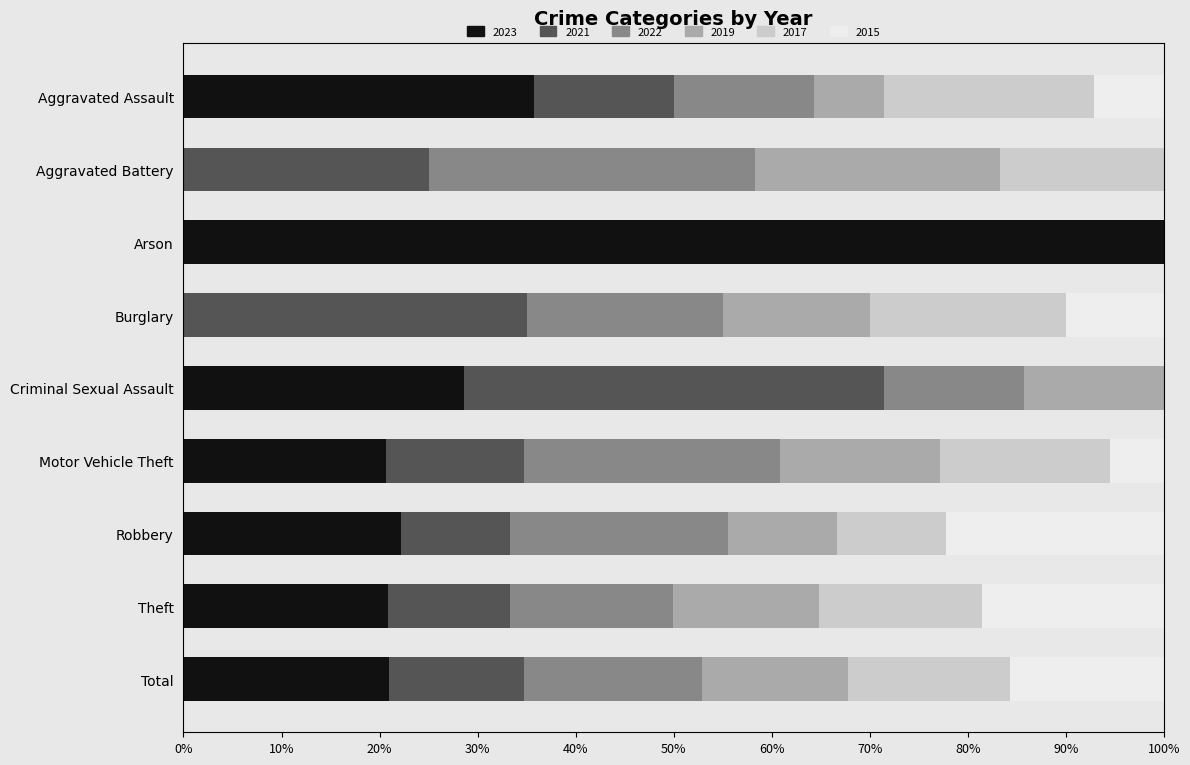

The value of 2023 at Criminal Sexual Assault is 28.6. True or false?

True